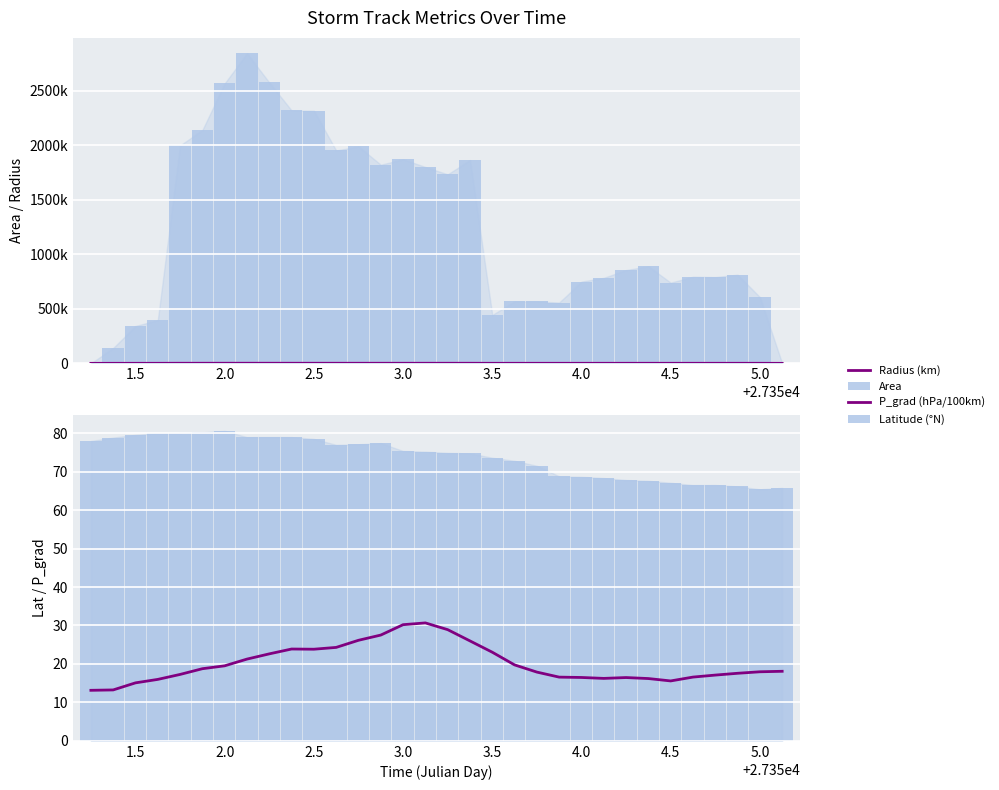

The value of Area at 13 is 2914654.1. True or false?

False